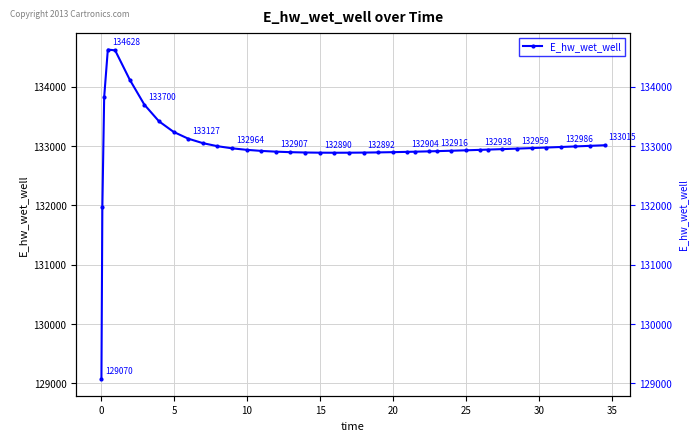

What is the difference between the maximum and minimum values?

5557.7